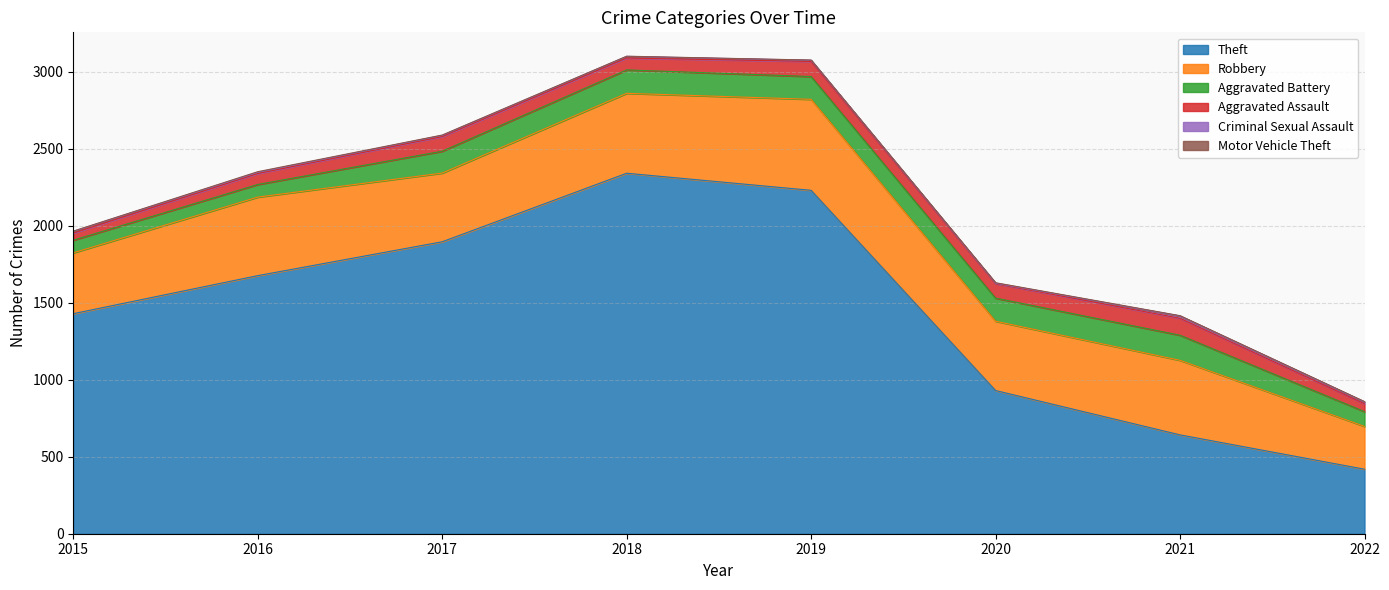

At which category does Criminal Sexual Assault reach its first local valley?

2020